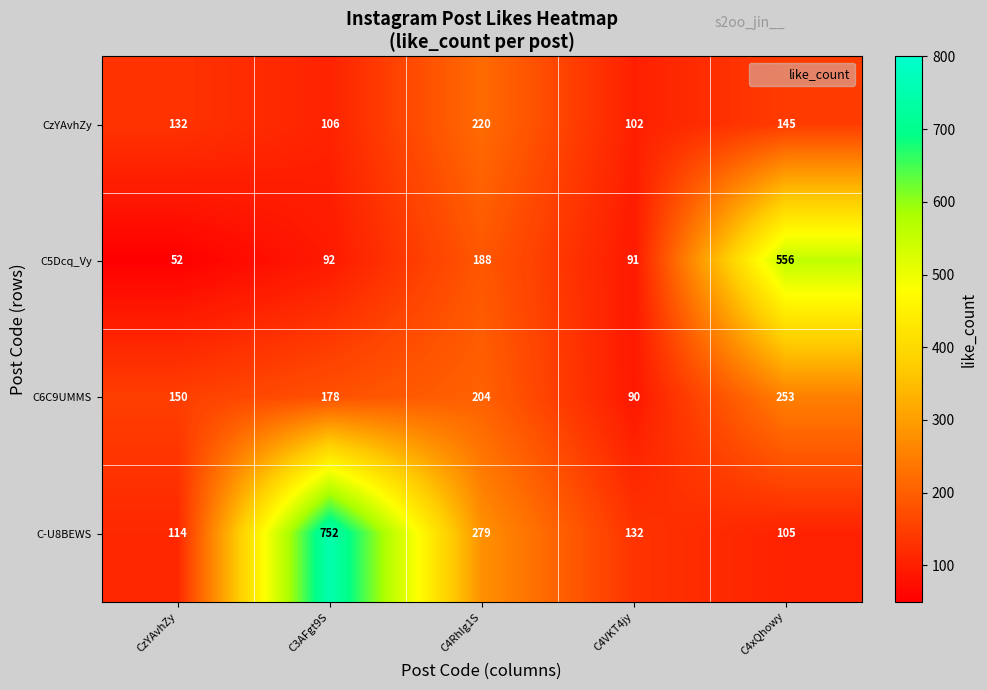

What is the sum of all CzYAvhZy values?

705